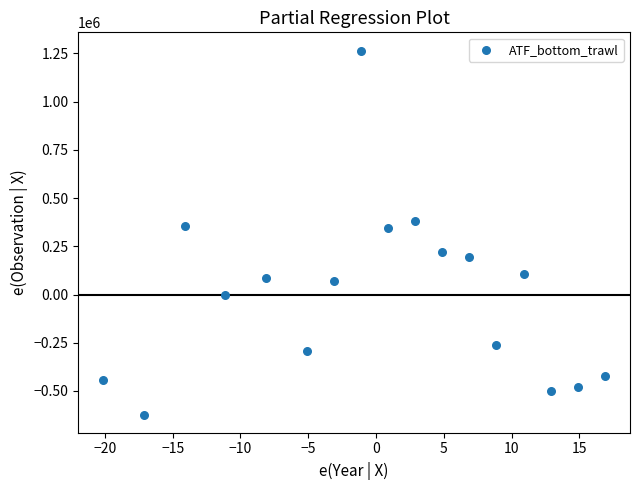

What is the range of X values (max minus min)?

37.0